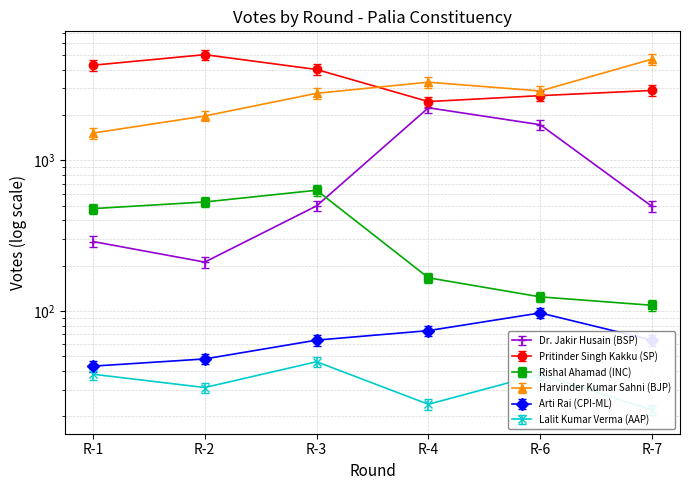

Reading right to left, what are all the values shown in this chart?

Dr. Jakir Husain (BSP): 533.5	1861.9	2411.6	537.8	227.9	312.1
Pritinder Singh Kakku (SP): 2910.0	2688.0	2455.0	4010.0	5030.0	4279.0
Rishal Ahamad (INC): 109.0	124.0	166.0	633.0	529.0	478.0
Harvinder Kumar Sahni (BJP): 5073.8	3118.0	3566.2	3008.9	2126.5	1637.3
Arti Rai (CPI-ML): 64.0	97.0	74.0	64.0	48.0	43.0
Lalit Kumar Verma (AAP): 22.0	38.0	24.0	46.0	31.0	38.0